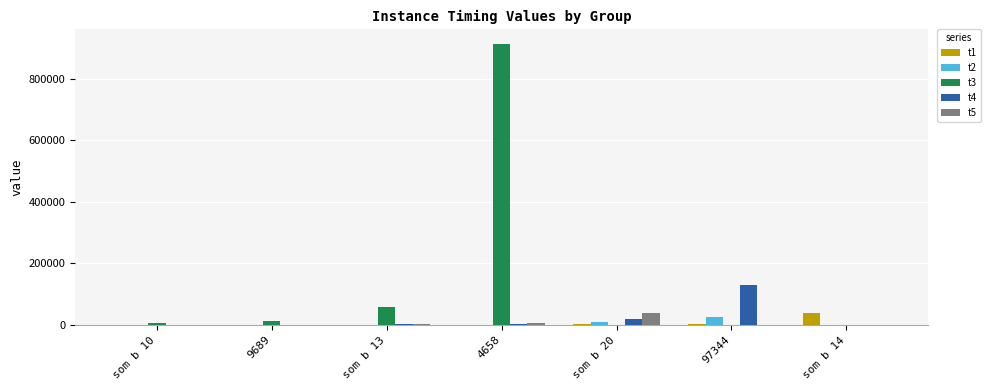

What value does the t2 series have at som b 20?

9199